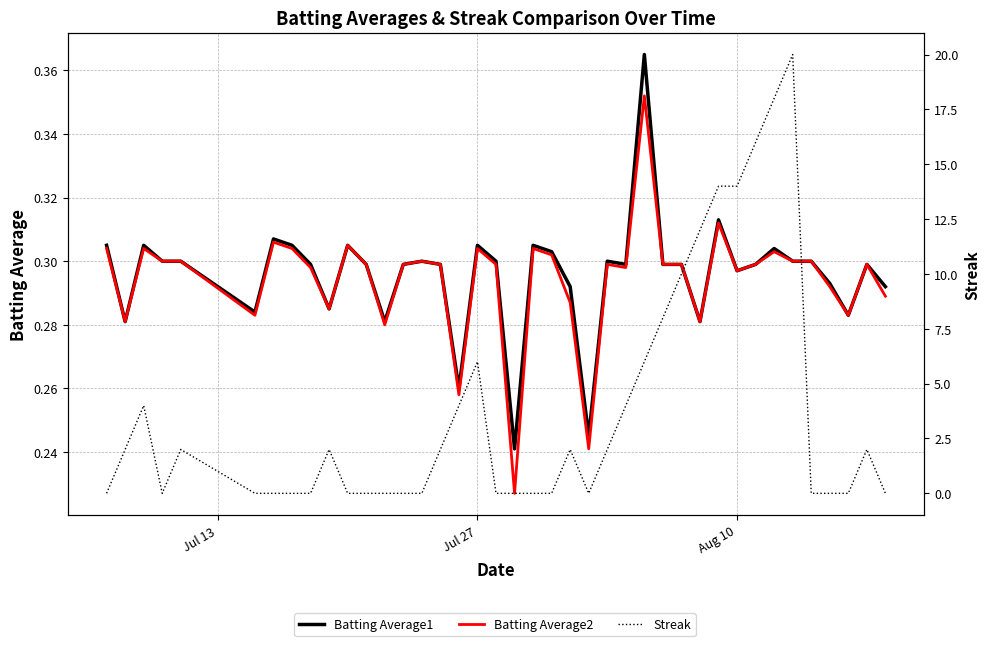

At how many categories does at least one series exceed 7?

8